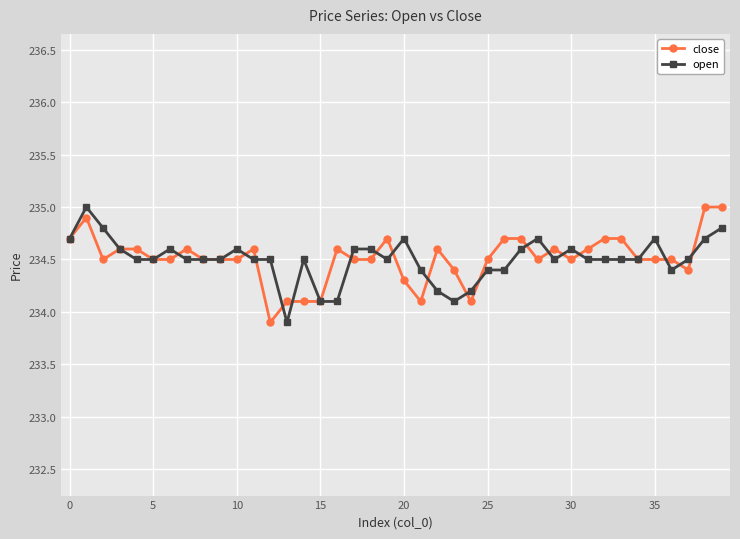

True or false: close has more than 1 points higher than both neighbors.

True